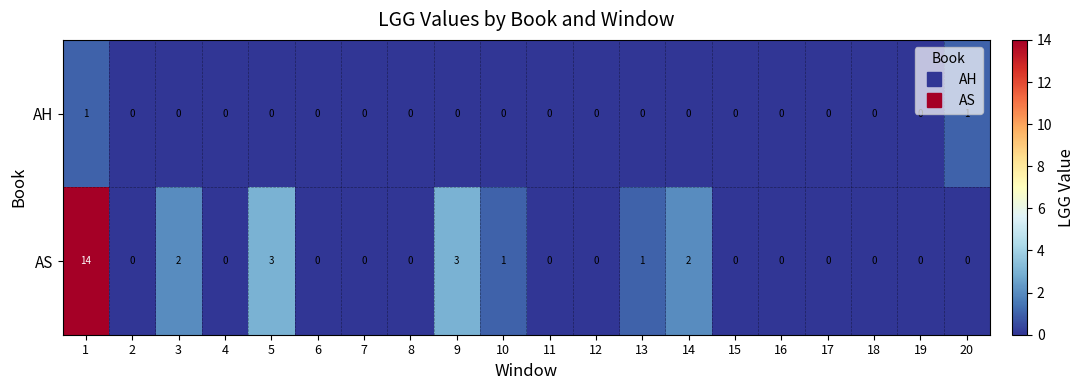

True or false: AH has a value of 0 at 13.

True